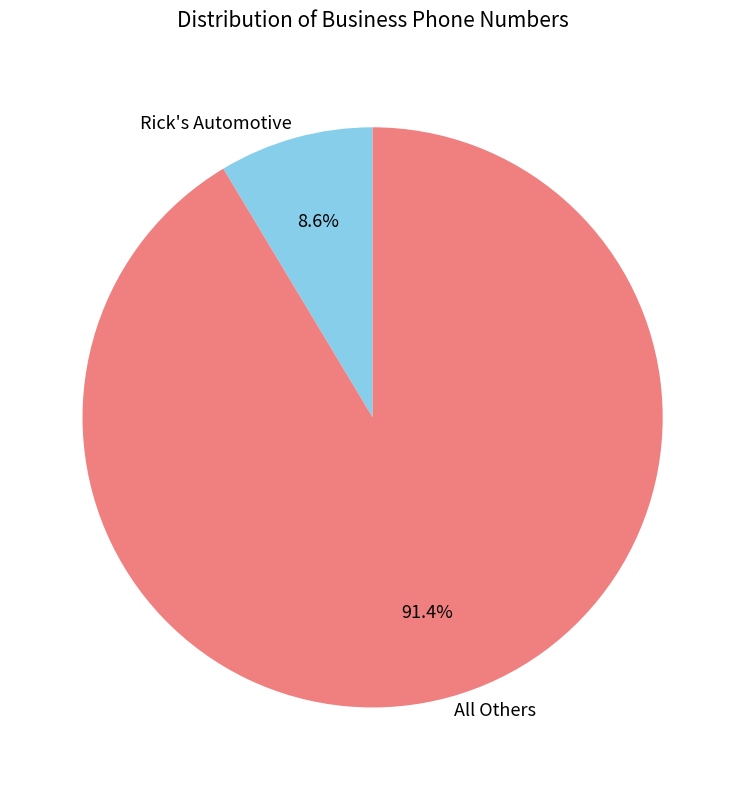

Between Rick's Automotive and All Others, which is larger?

All Others